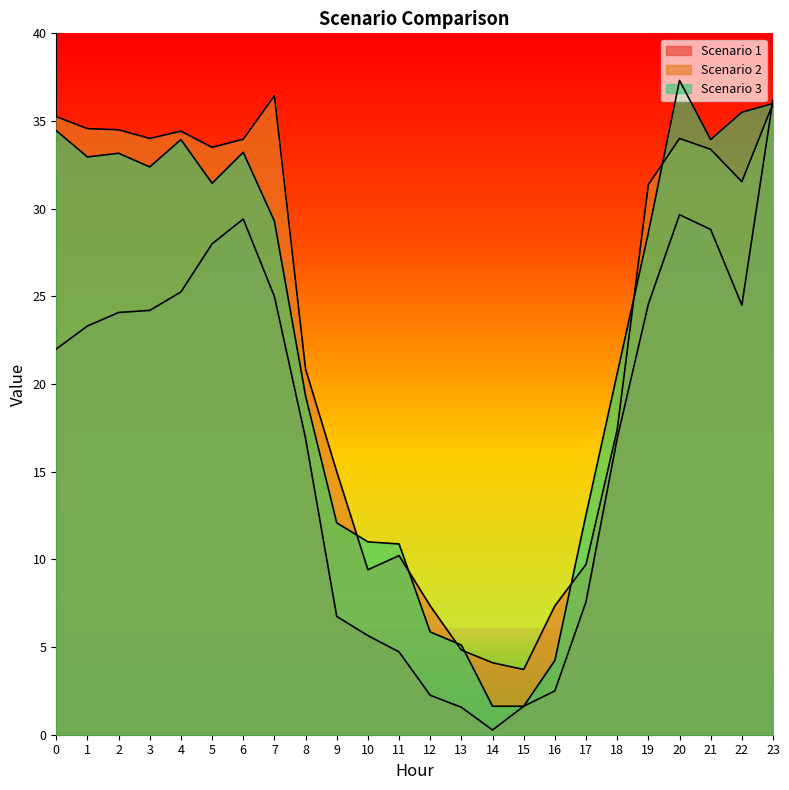

How many times do Scenario 2 and Scenario 3 cross each other?

7